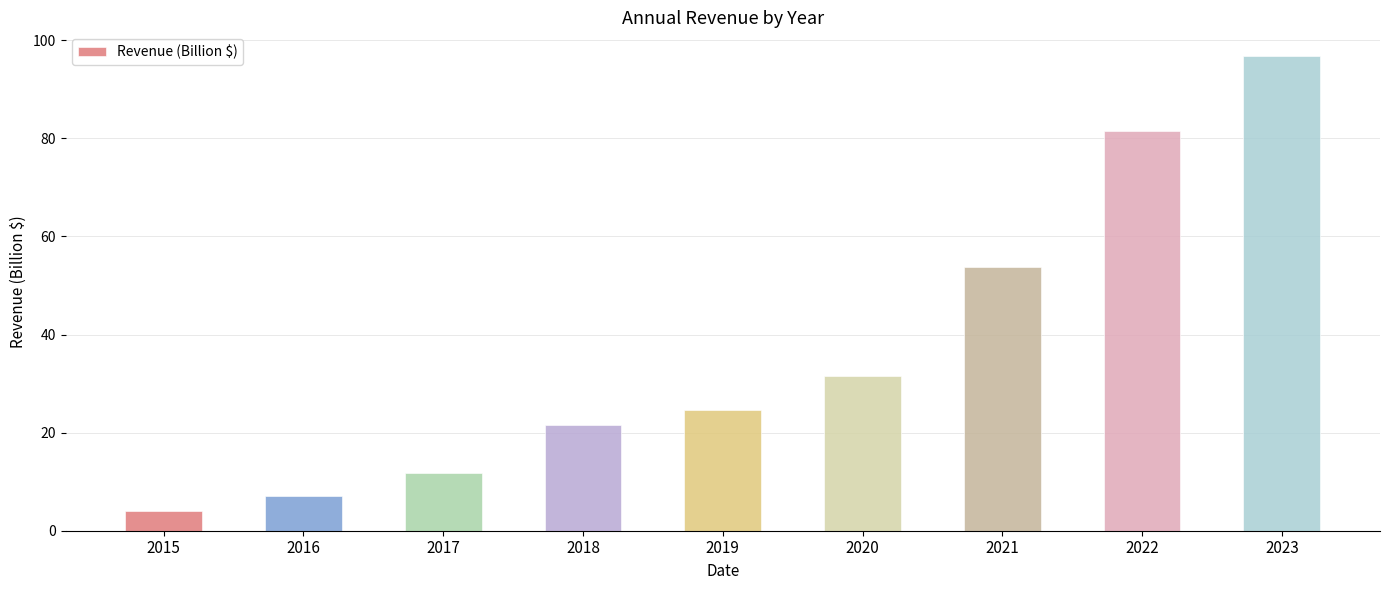

What is the greatest value displayed?

96.8